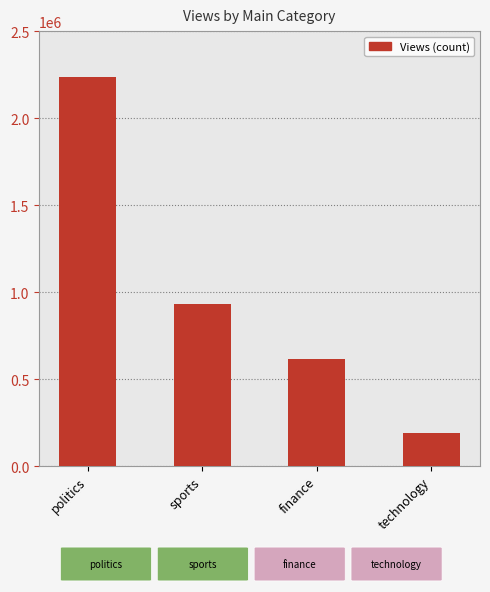

True or false: the data shows 2234053 at politics.

True